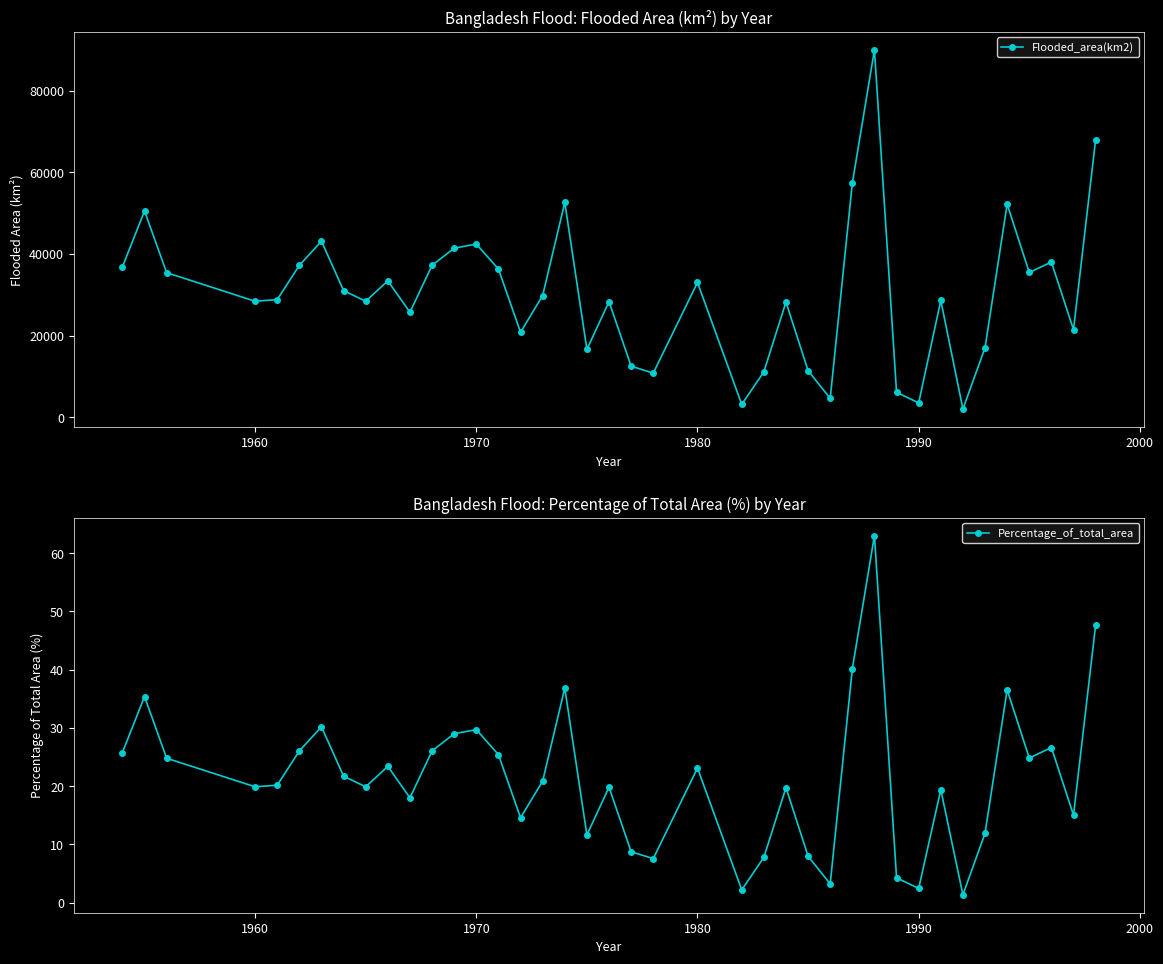

Which series has the largest total across all categories?

Flooded_area(km2)